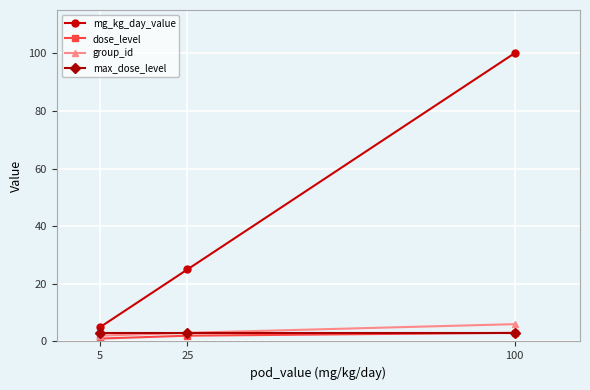

Read the dose_level value at 5.

1